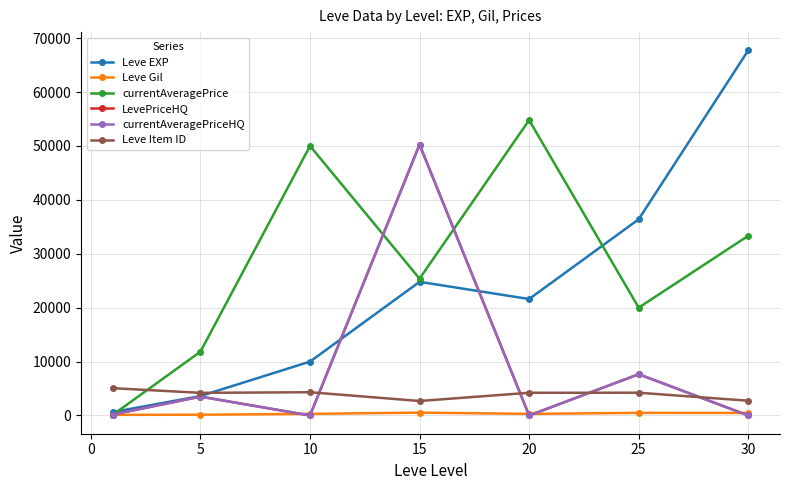

Is this an area chart (filled region under the line)?

No